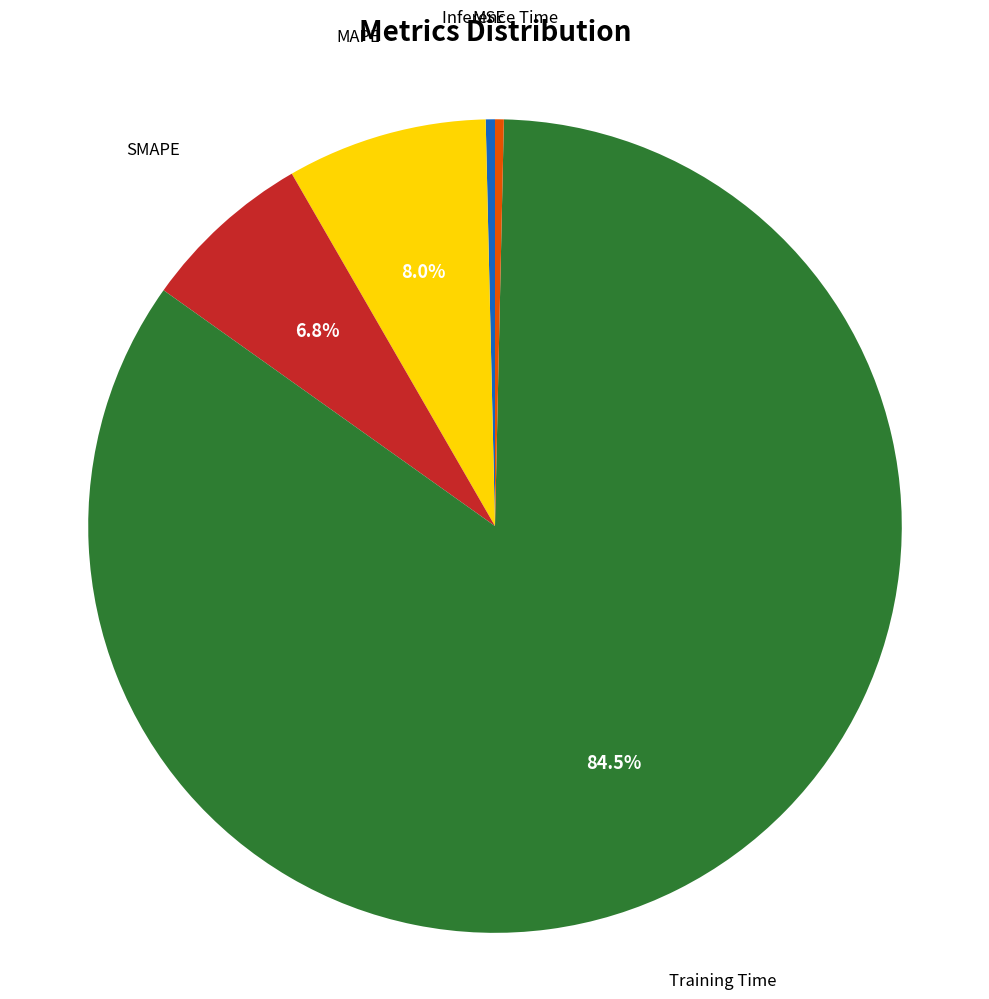

Count the number of slices in the pie.

5